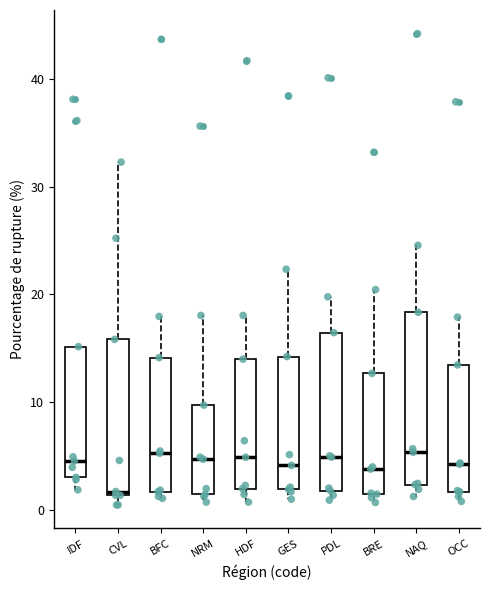

Where is the lower edge of the box for NAQ on the y-axis? The values are not printed on the chart, so give them approximately, as read against the axis.

2